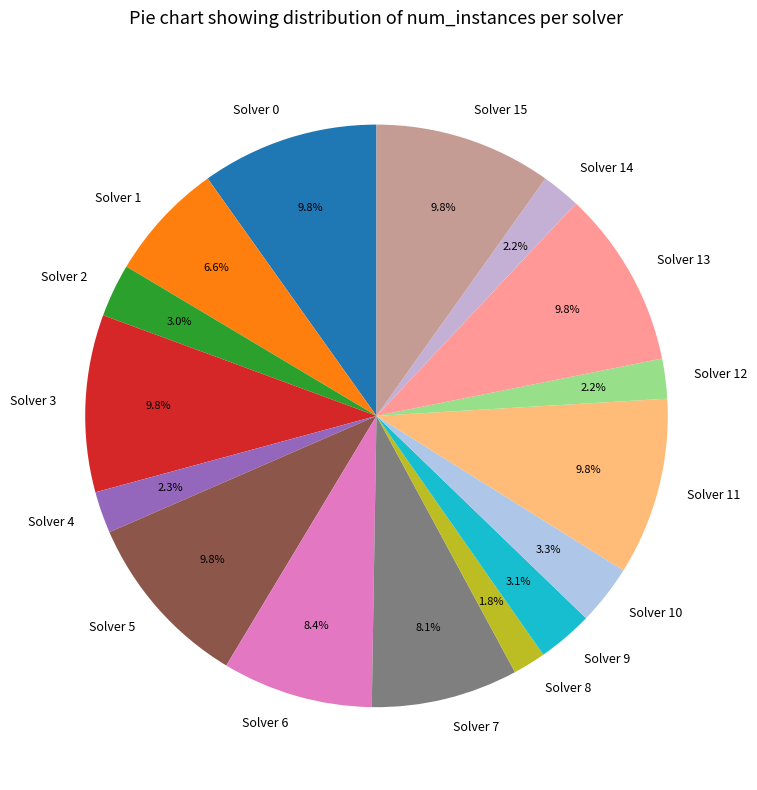

How many slices are in this pie chart?

16